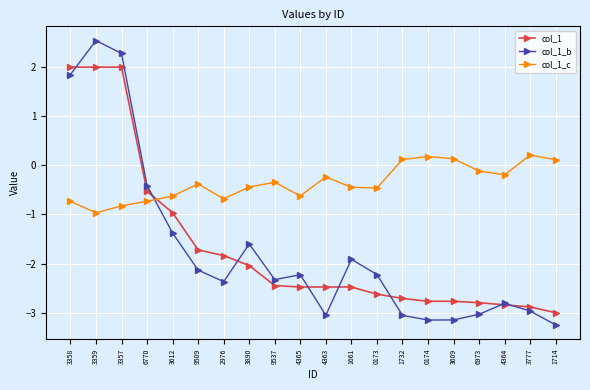

Is the value of col_1_b at 1732 greater than the value of col_1_c at 1661?

No